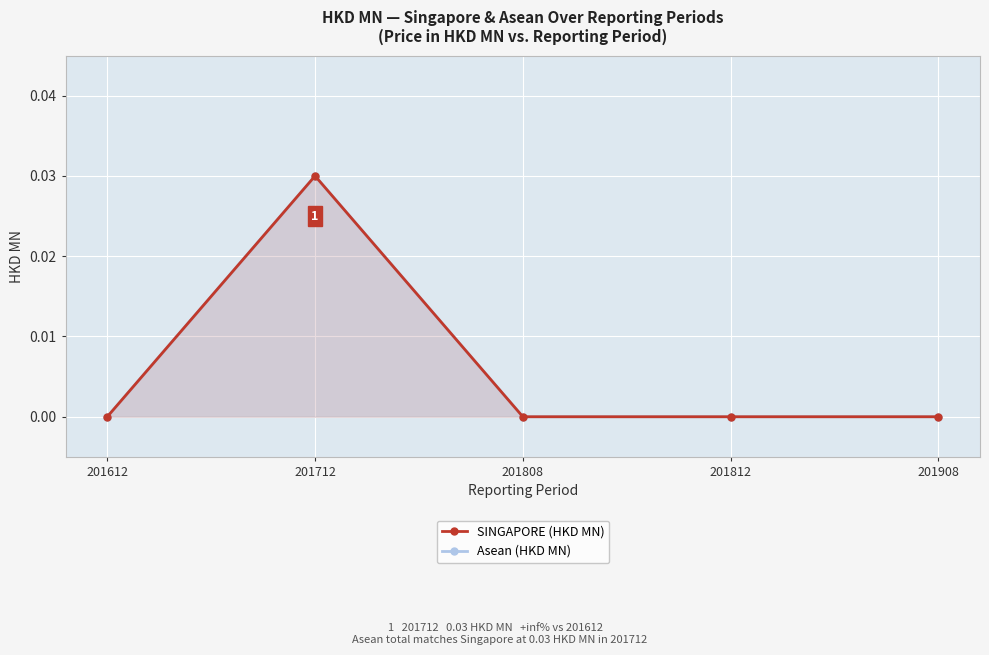

How many data points does each series have?

5